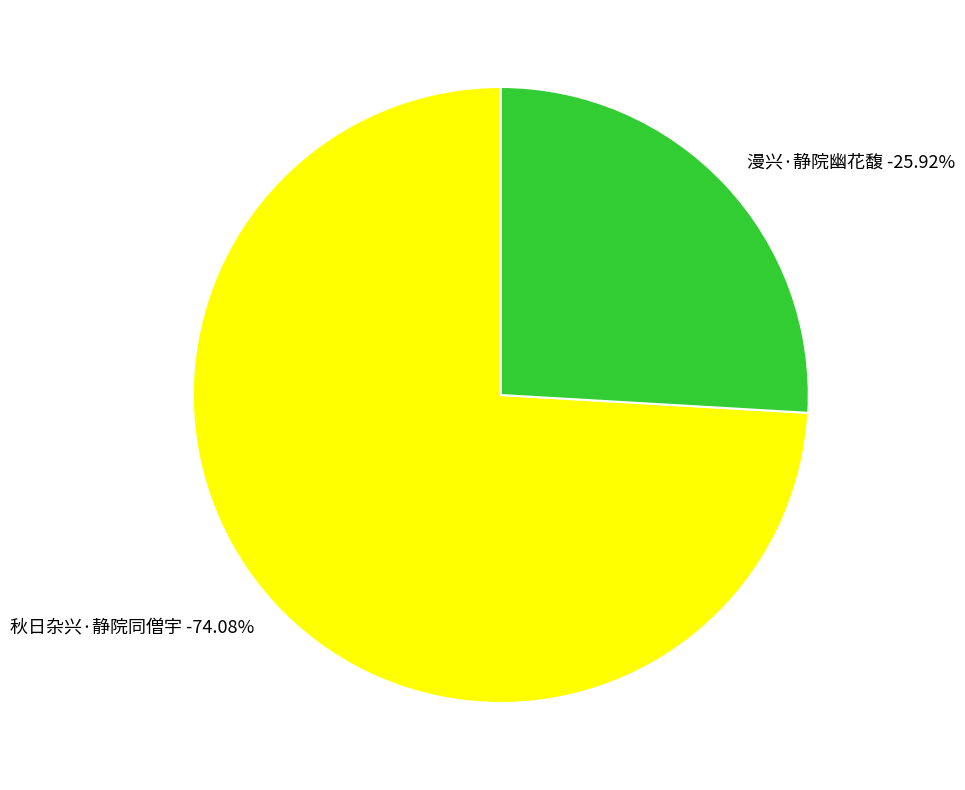

To the nearest percent, what portion does 漫兴·静院幽花馥 represent?

26%